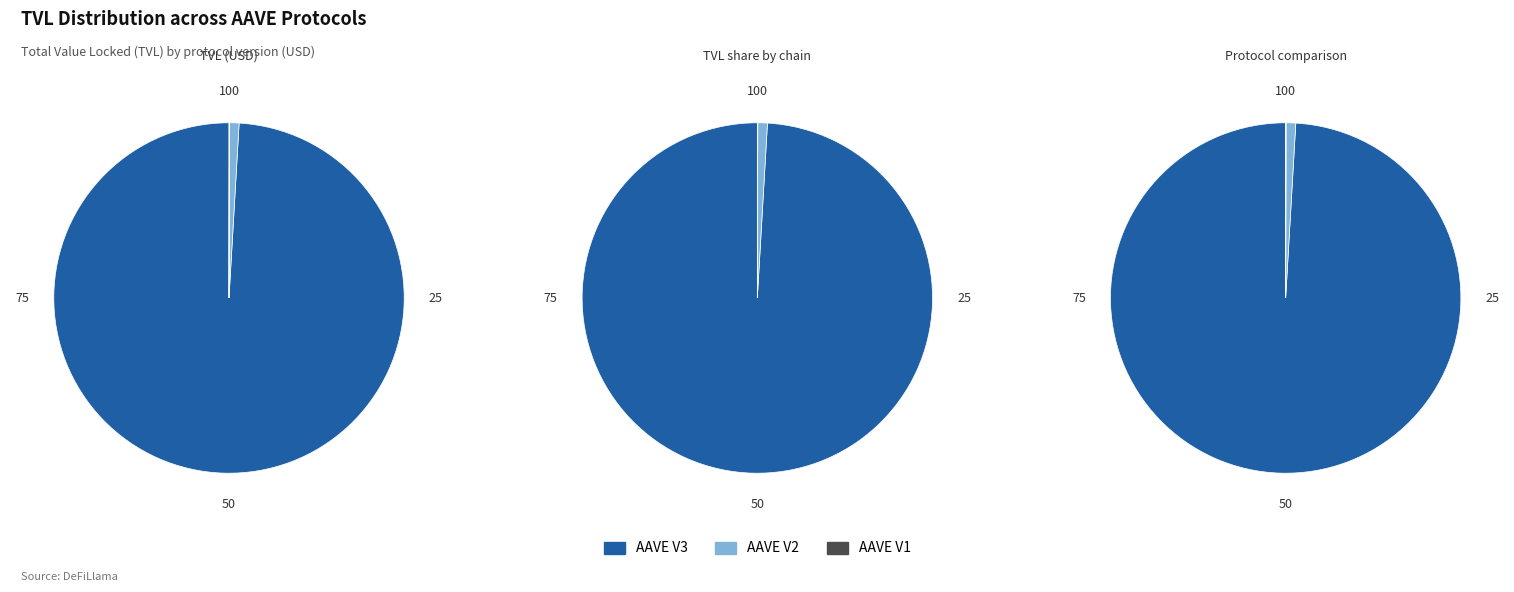

What portion of the pie excludes AAVE V1?

100.0%